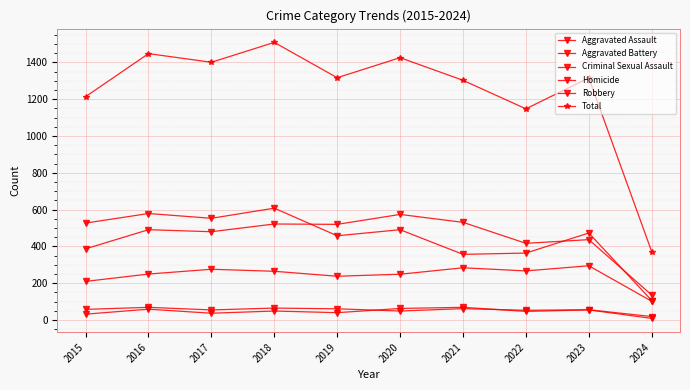

How many series are shown in this chart?

6